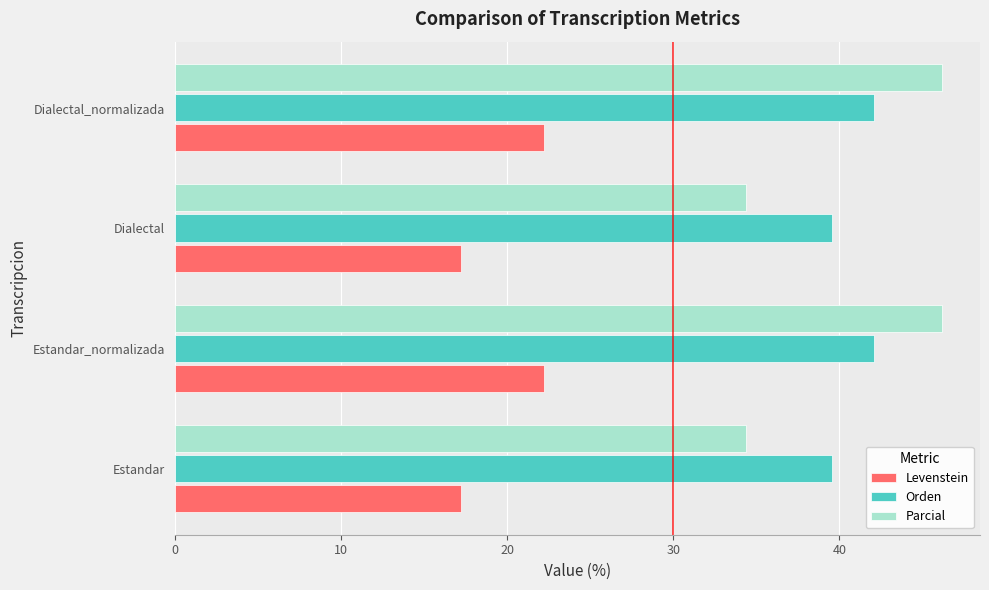

Is the value of Parcial at Dialectal_normalizada greater than the value of Orden at Dialectal_normalizada?

Yes